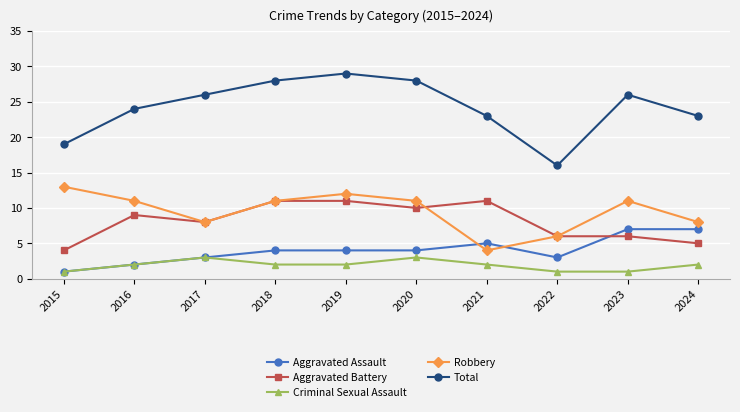

True or false: Aggravated Assault and Total cross at least once.

False